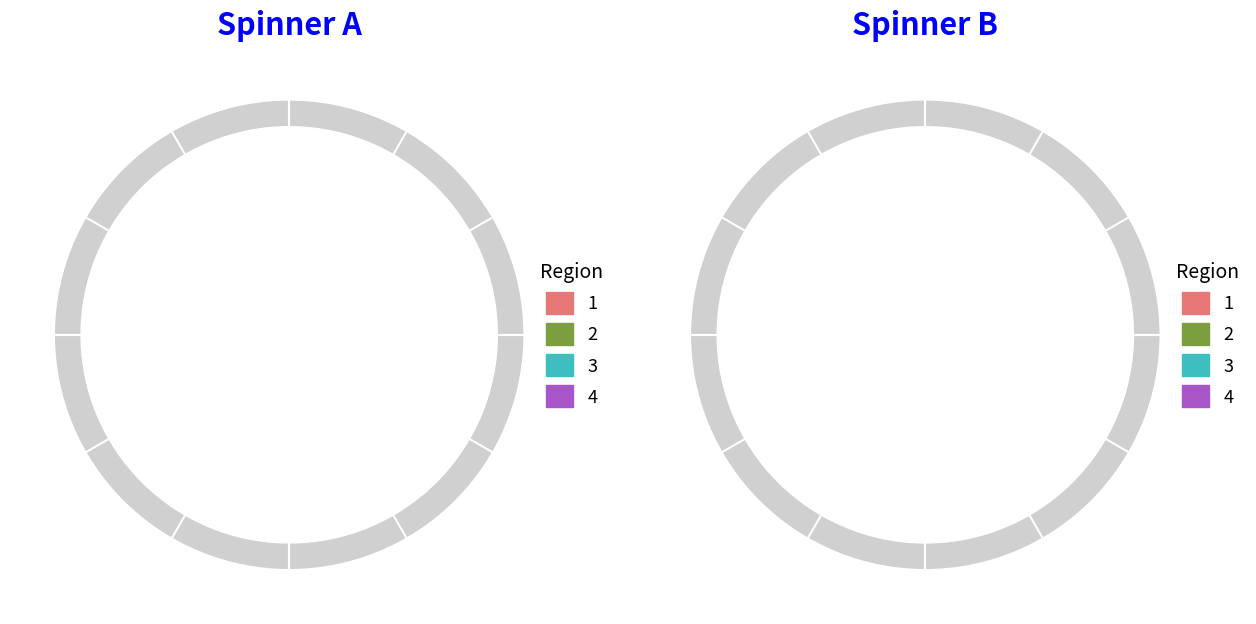

Does any single category account for the majority?

No